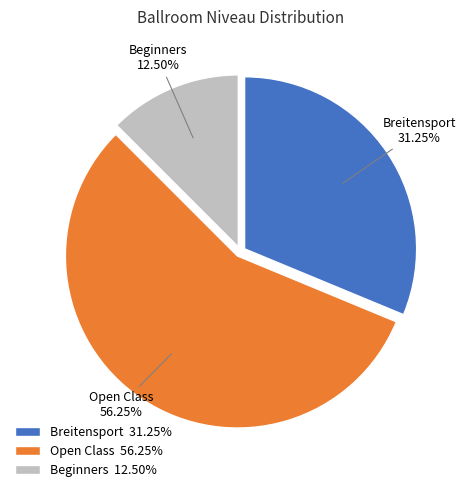

Is it true that Breitensport is 31% of the pie?

True